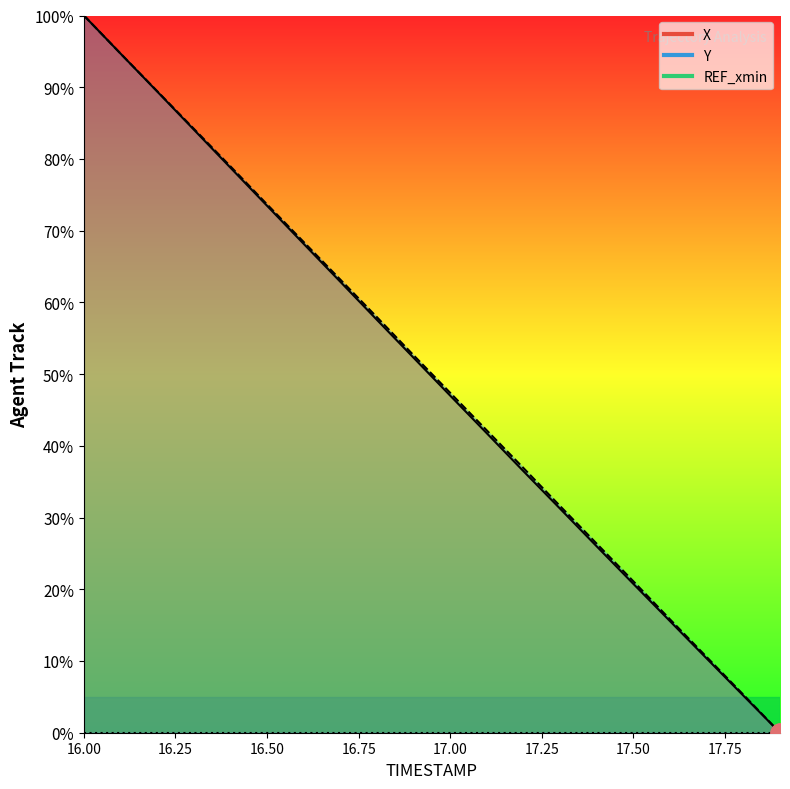

What is the sum of the X values at 17.5 and 16.5?

94.2